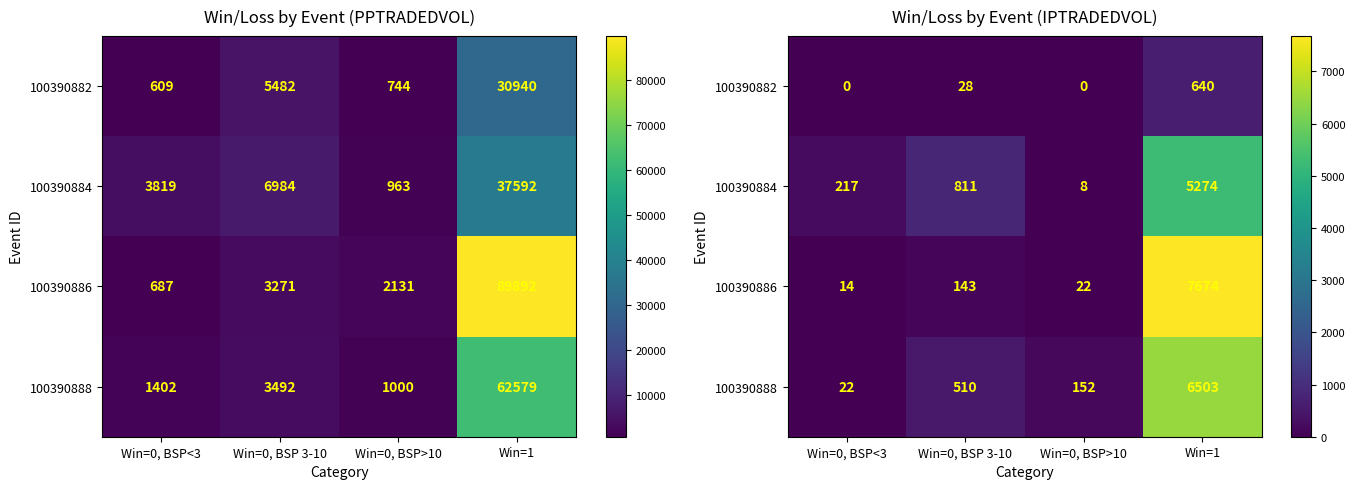

At which category is the sum across all series the highest?

Win=1